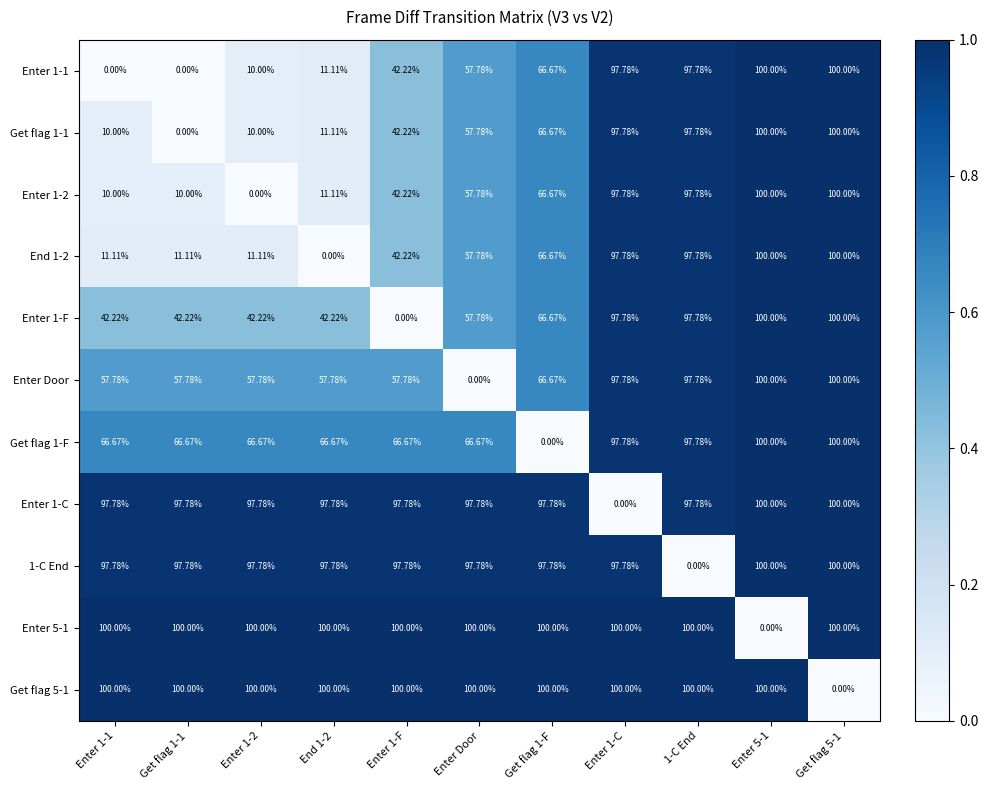

Is the value of Enter 1-2 at Enter 5-1 greater than the value of Enter 1-C at Enter 1-2?

Yes